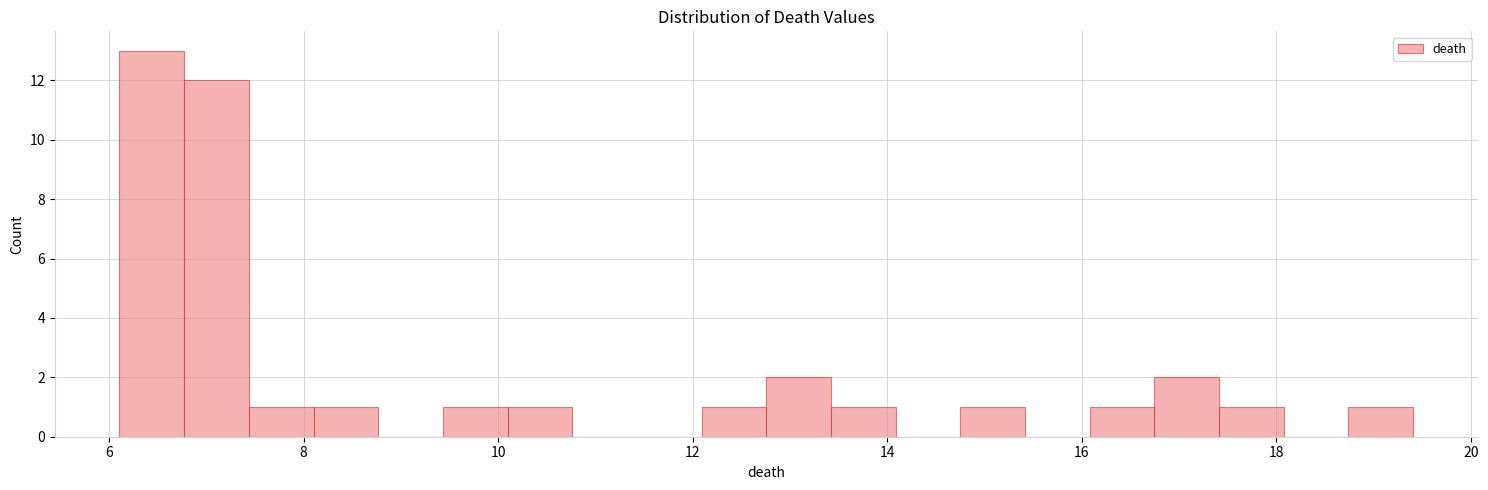

Around what value on the x-axis is the tallest bar? Give the approximate position of its centre, as read against the axis.

6.4